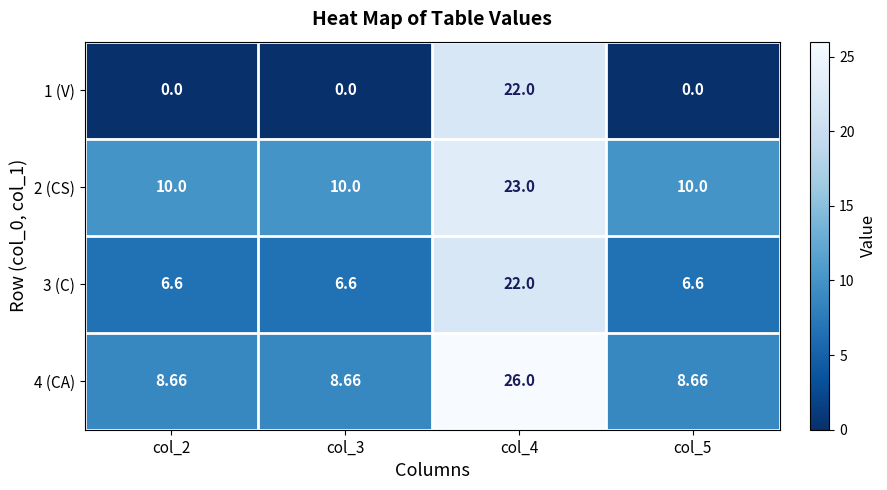

What is the difference between the highest and lowest values at col_5?

10.0